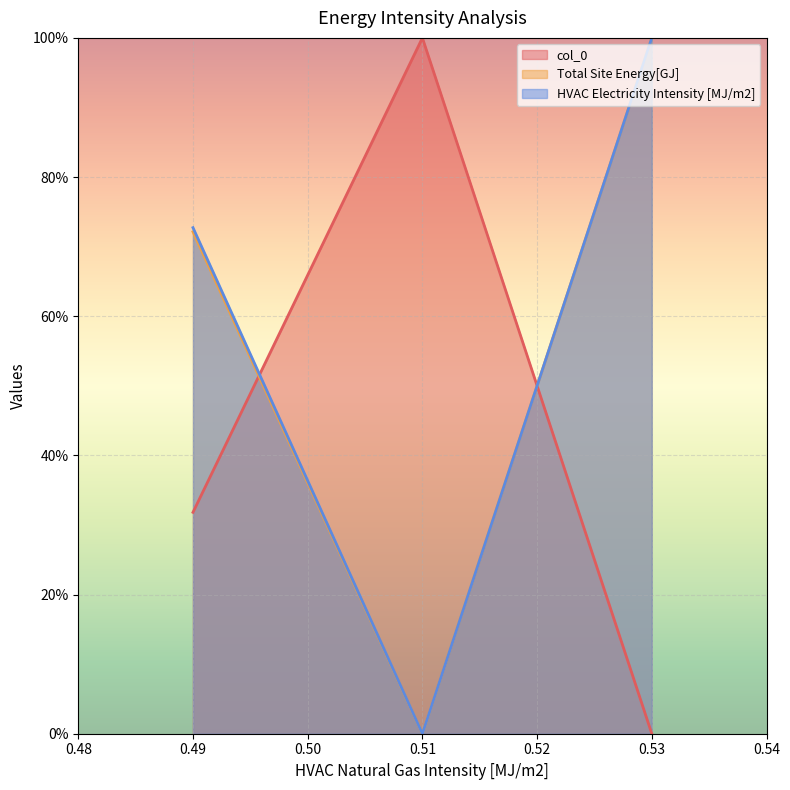

Is the value of HVAC Electricity Intensity [MJ/m2] at 0.51 greater than the value of Total Site Energy[GJ] at 0.51?

Yes